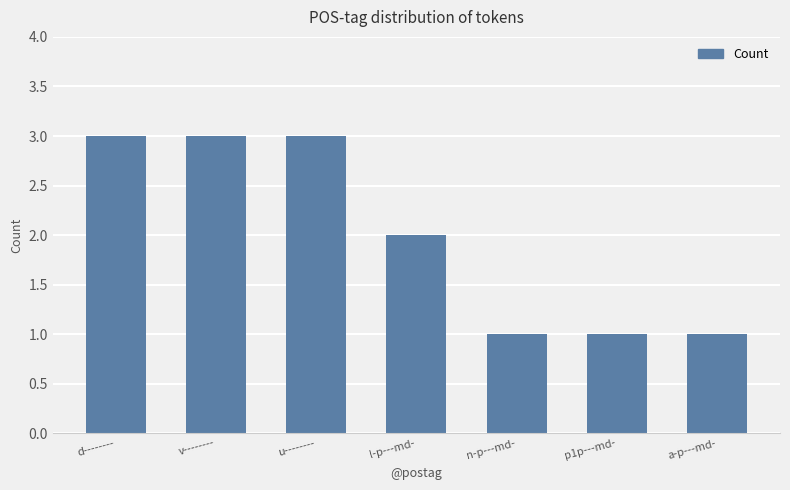

Reading left to right, extract all data points from this chart.

d--------=3	v--------=3	u--------=3	l-p---md-=2	n-p---md-=1	p1p---md-=1	a-p---md-=1